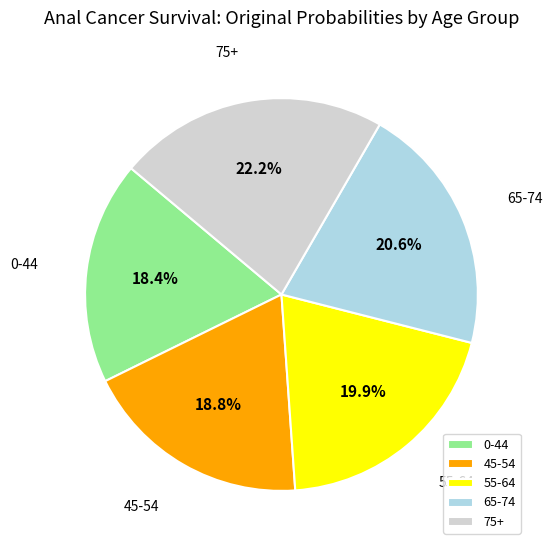

Does any single category account for the majority?

No